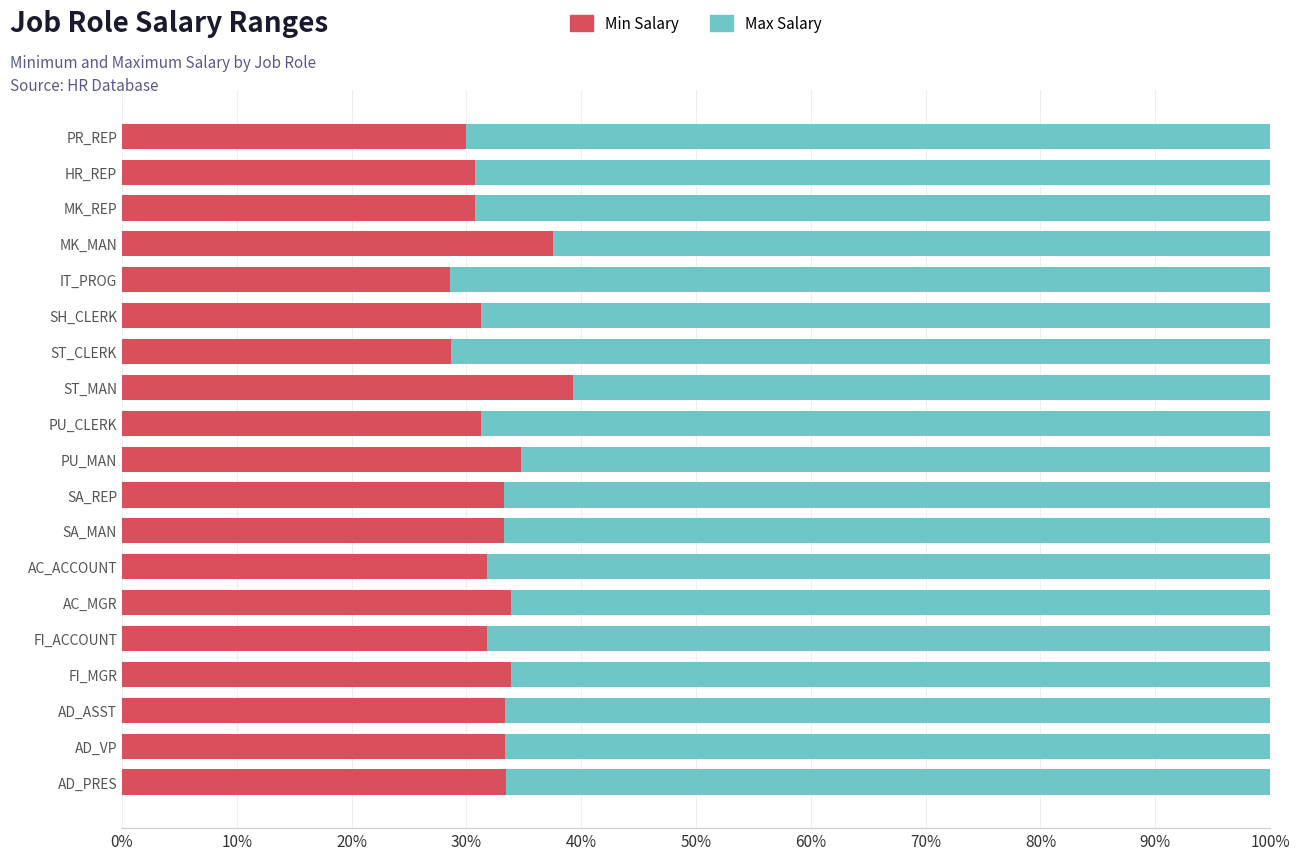

What is the minimum value for Min Salary?

28.6